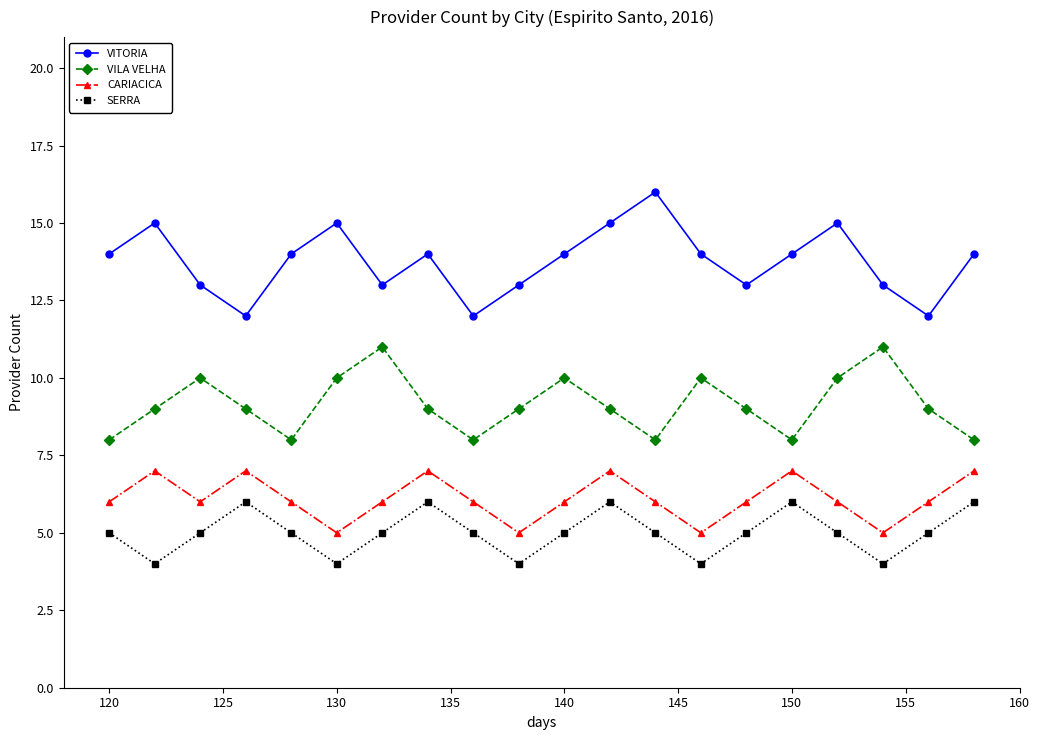

What is the sum of all SERRA values?

100